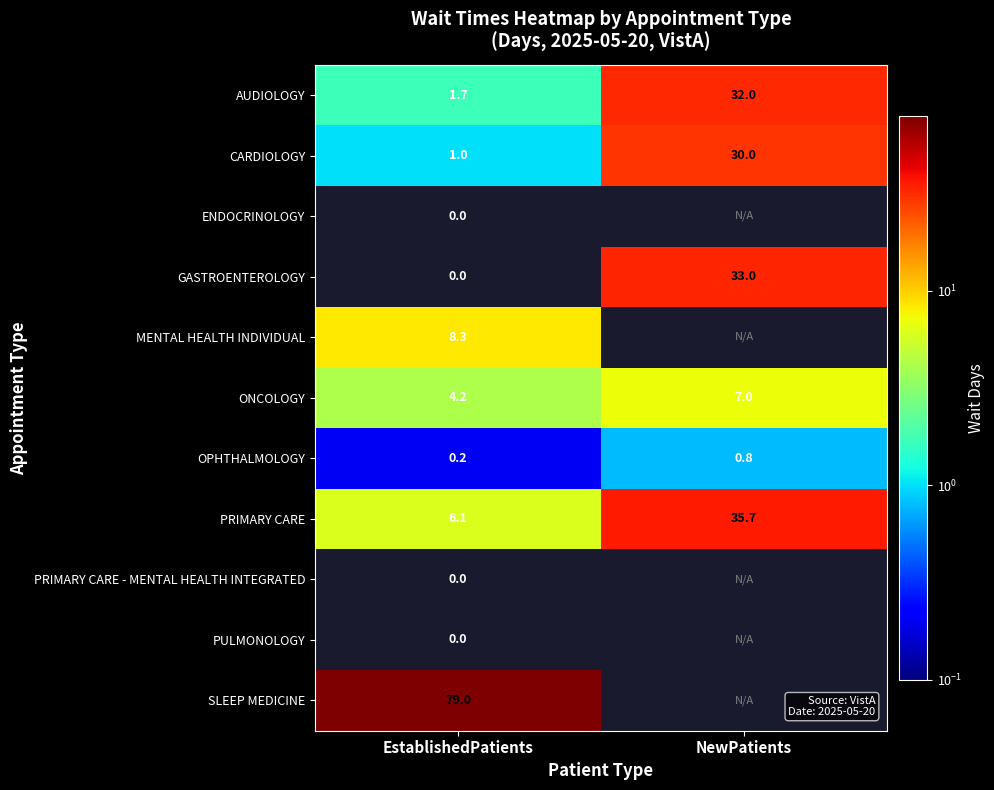

True or false: CARDIOLOGY has a value of 9.3 at NewPatients.

False